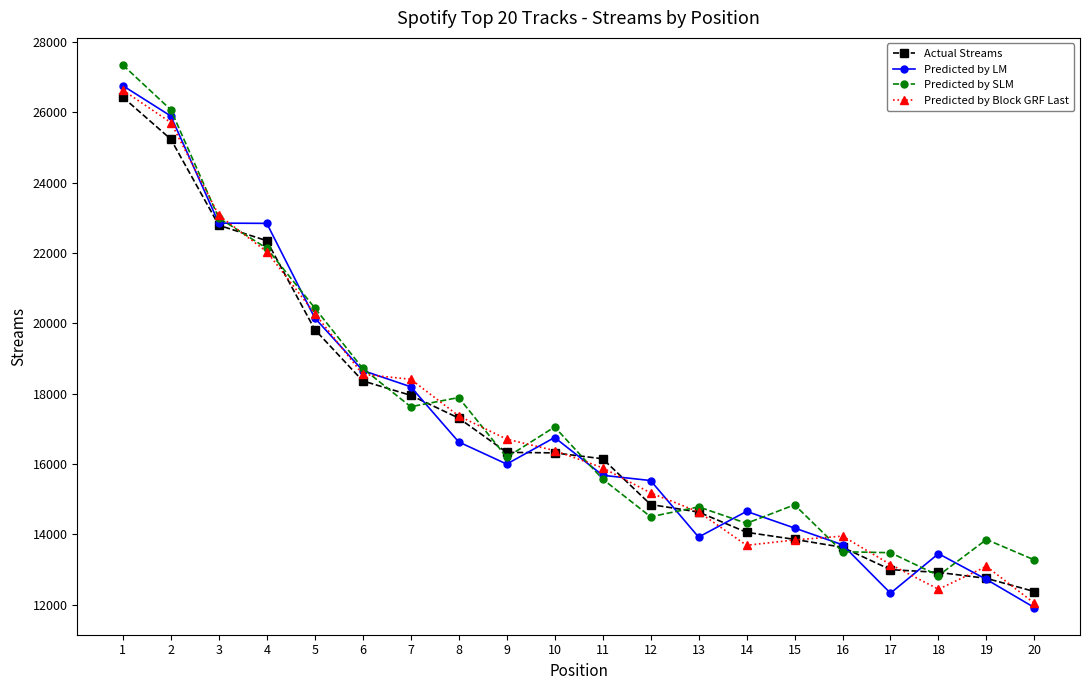

How many lines are shown in the chart?

4